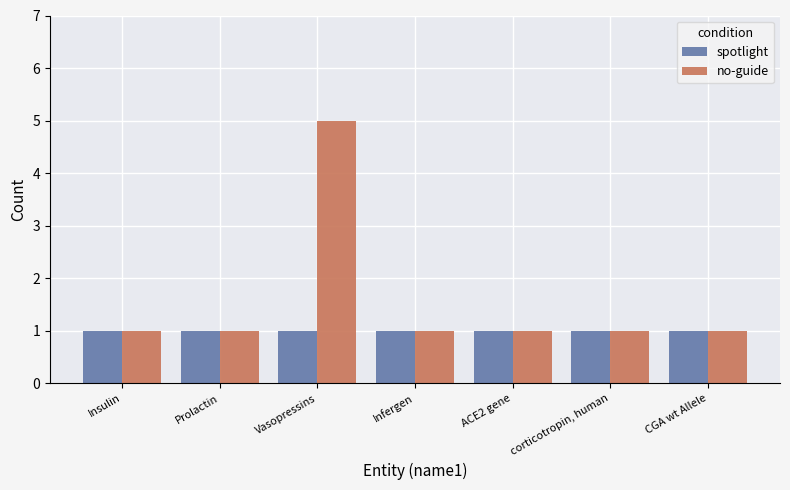

How many bars are there in total?

14